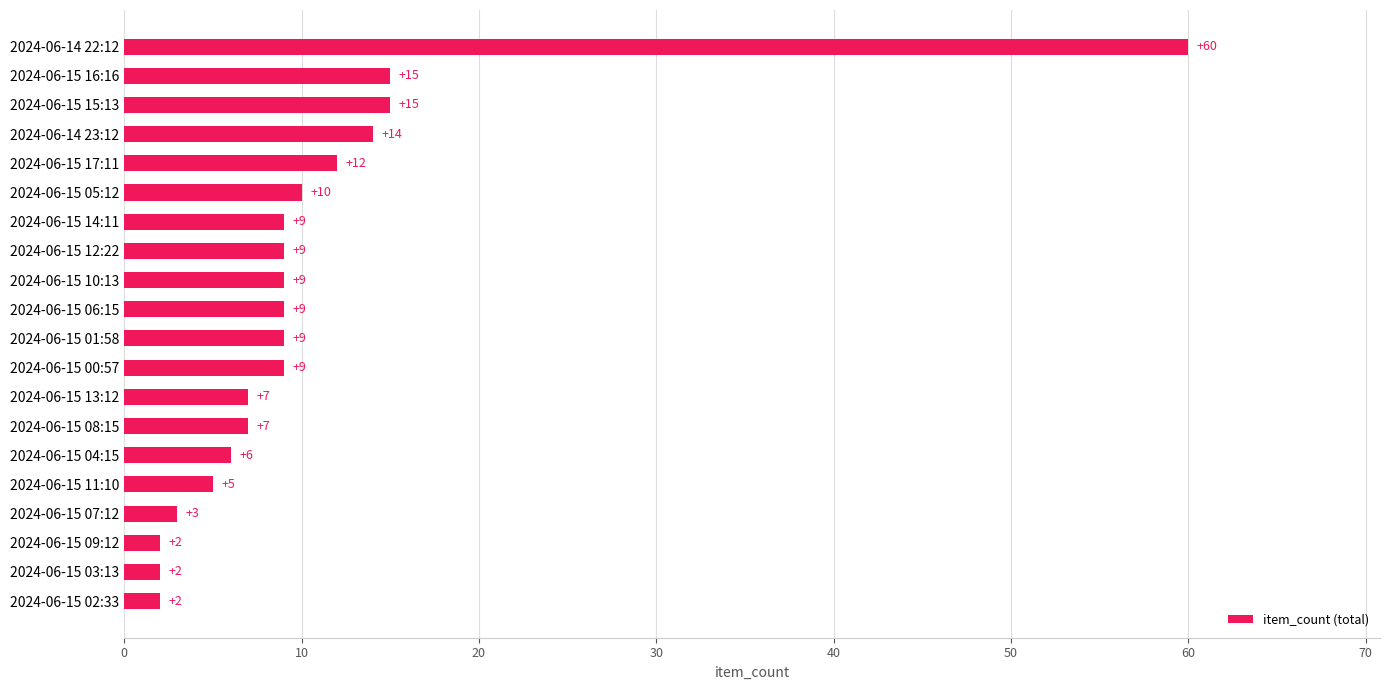

True or false: the data shows 9 at 2024-06-15 01:58.

True